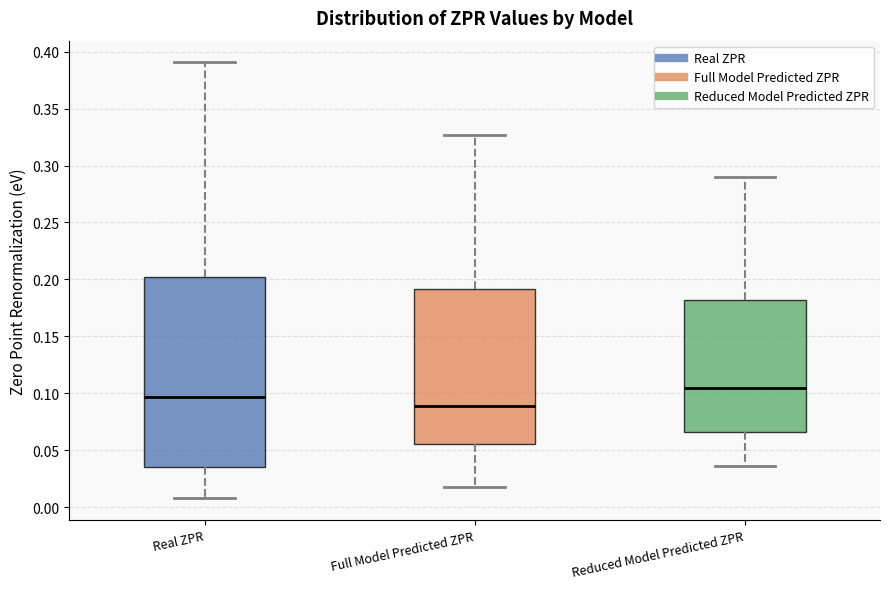

Which box has the highest median line?

Reduced Model Predicted ZPR